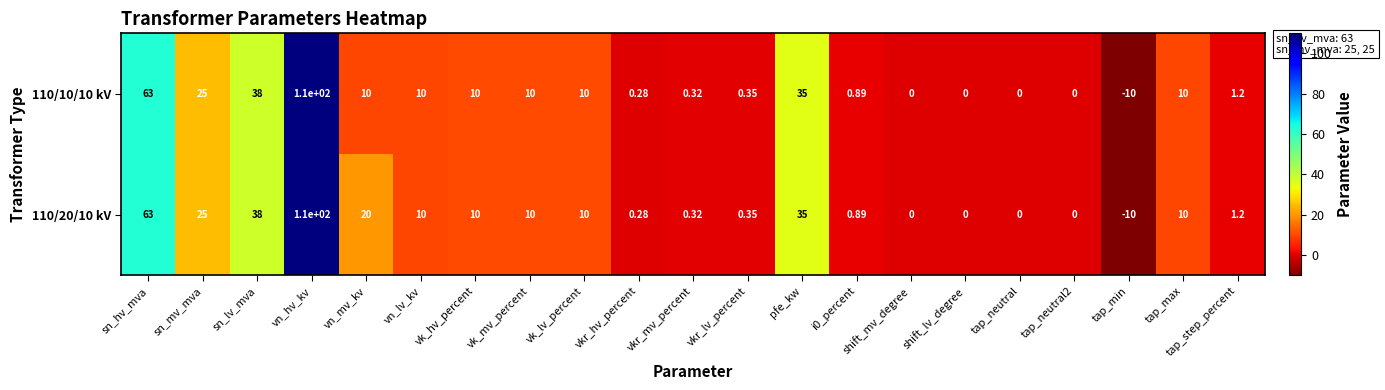

At which label is 110/10/10 kV closest to 50?

sn_lv_mva